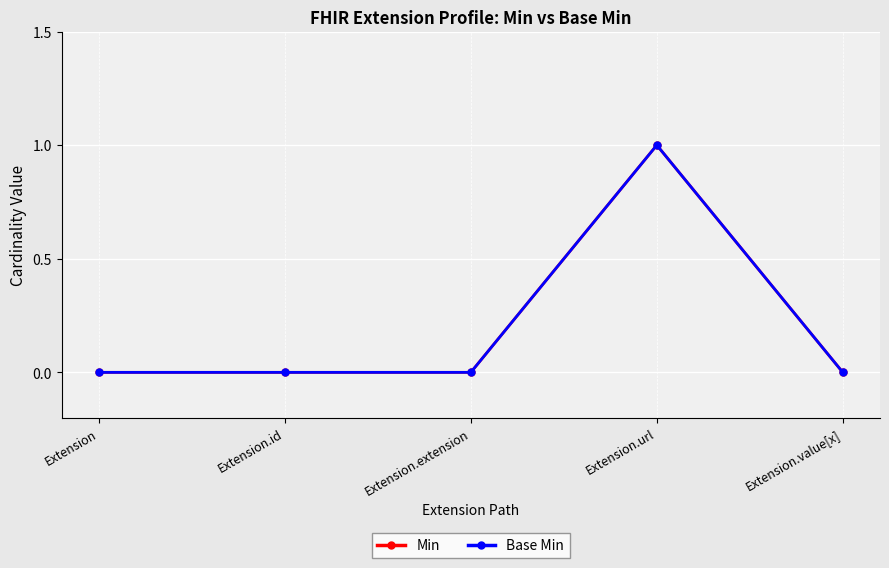

Is this an area chart (filled region under the line)?

No